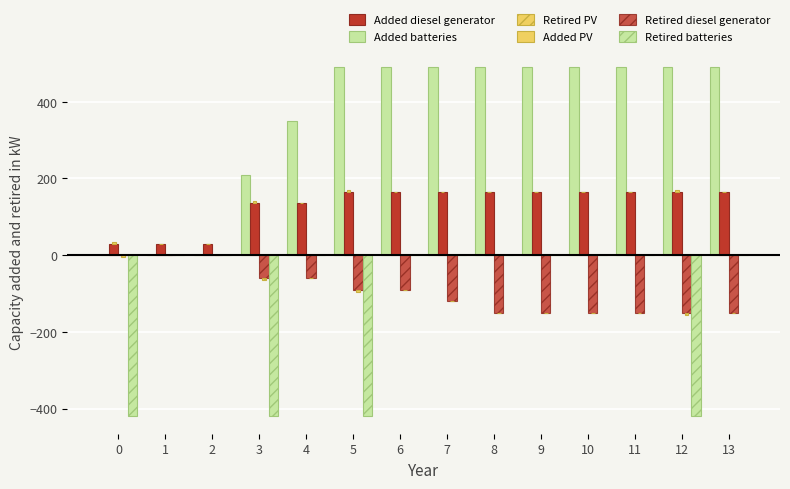

The value of Added batteries at 7 is 490. True or false?

True